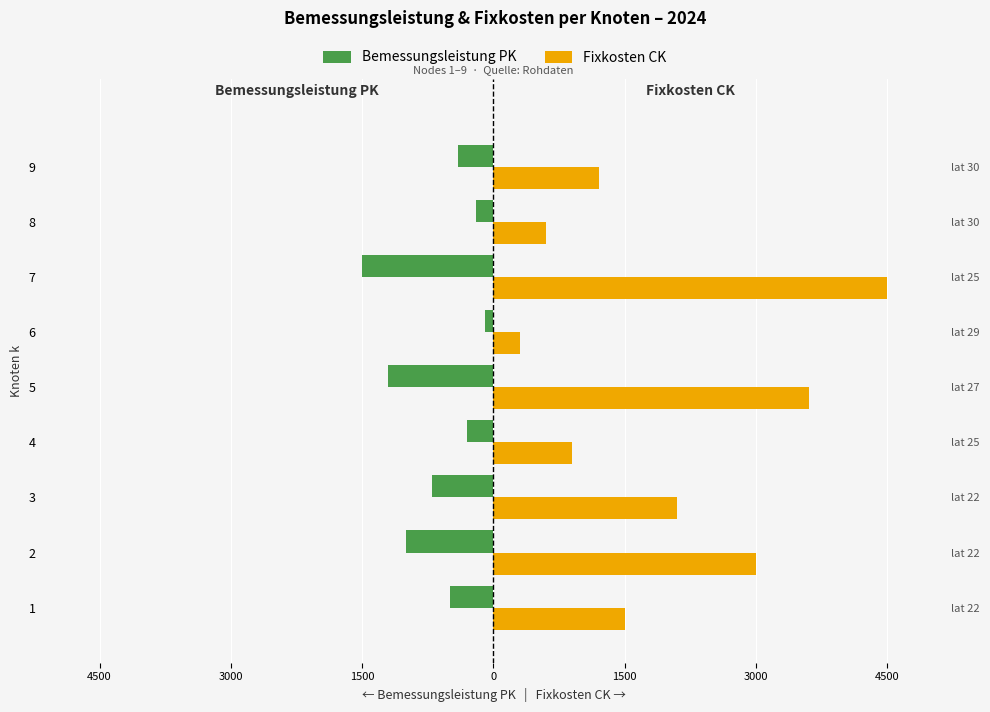

What is the lowest value of the Fixkosten CK series?

300